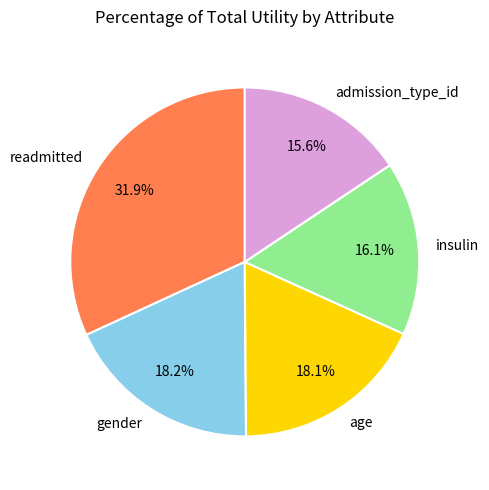

How much of the chart is everything except age?

81.9%